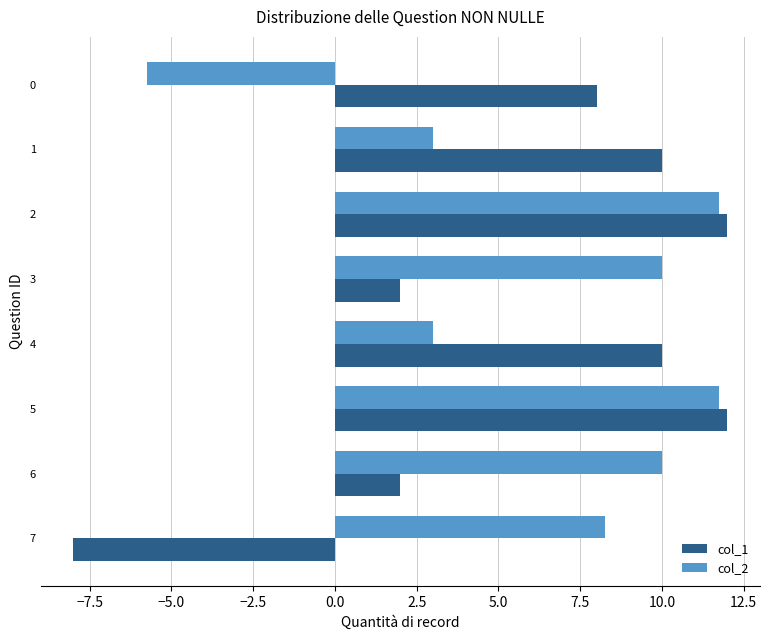

What is the sum of the col_2 values at 1 and 2?

14.8